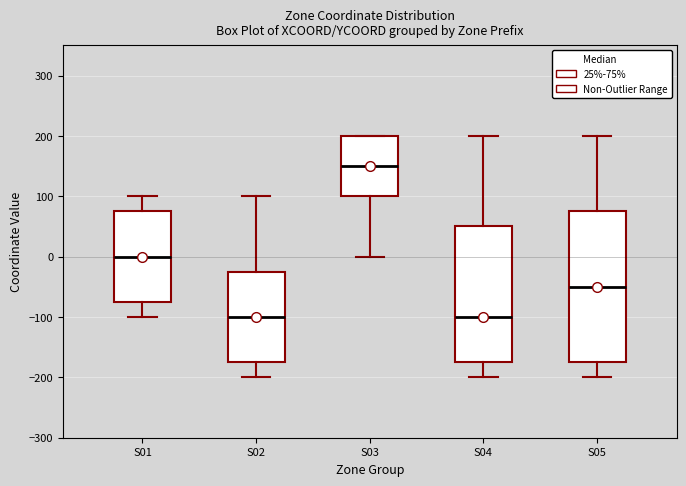

Which box's median line is the highest?

S03